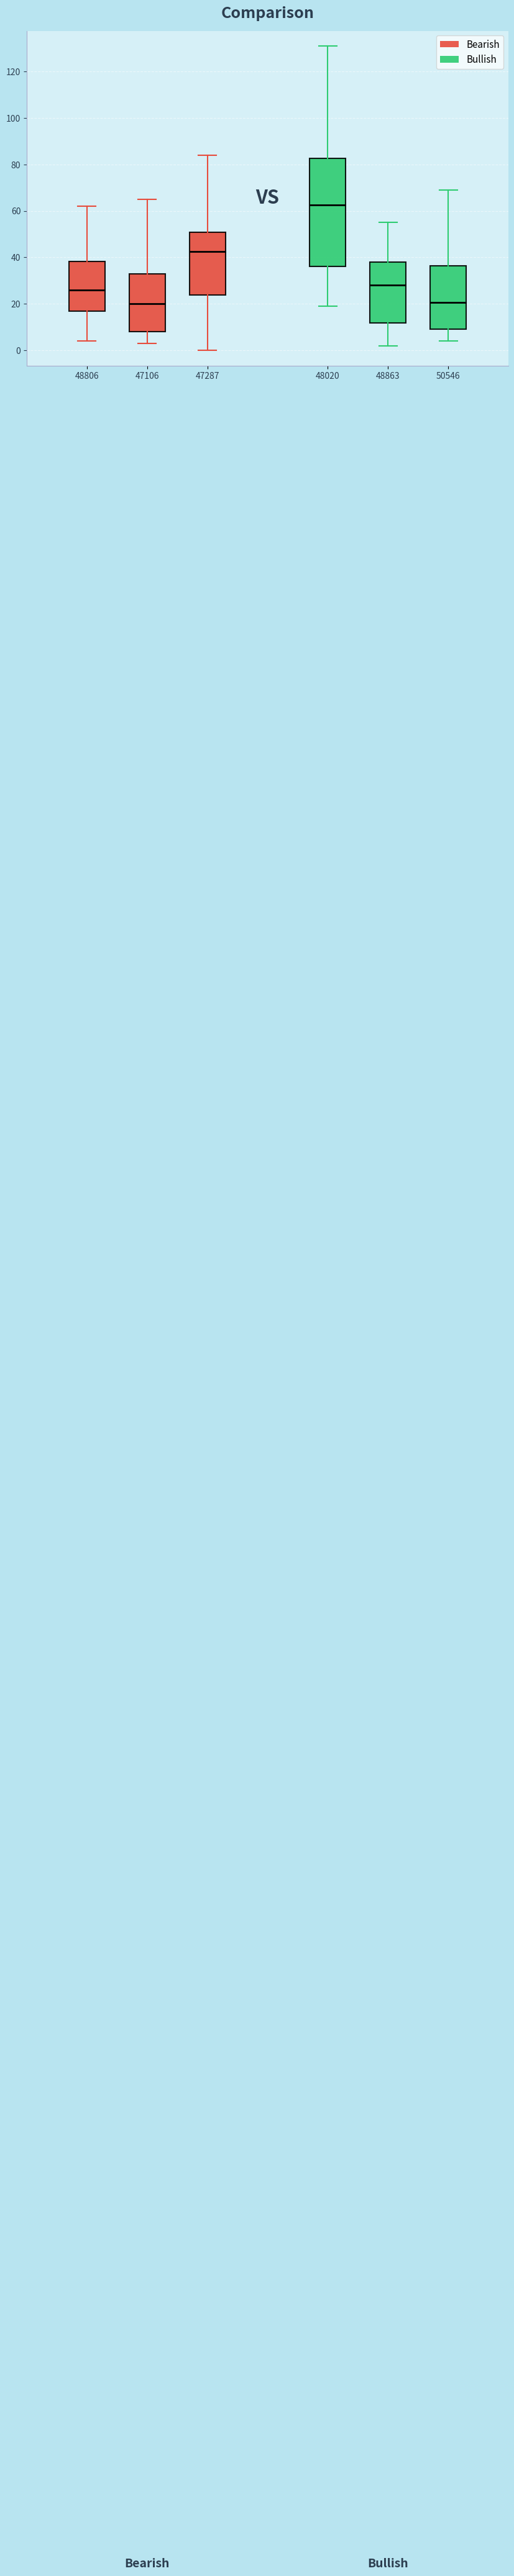

Where is the lower edge of the box at x = 50546 on the y-axis? The values are not printed on the chart, so give them approximately, as read against the axis.

10